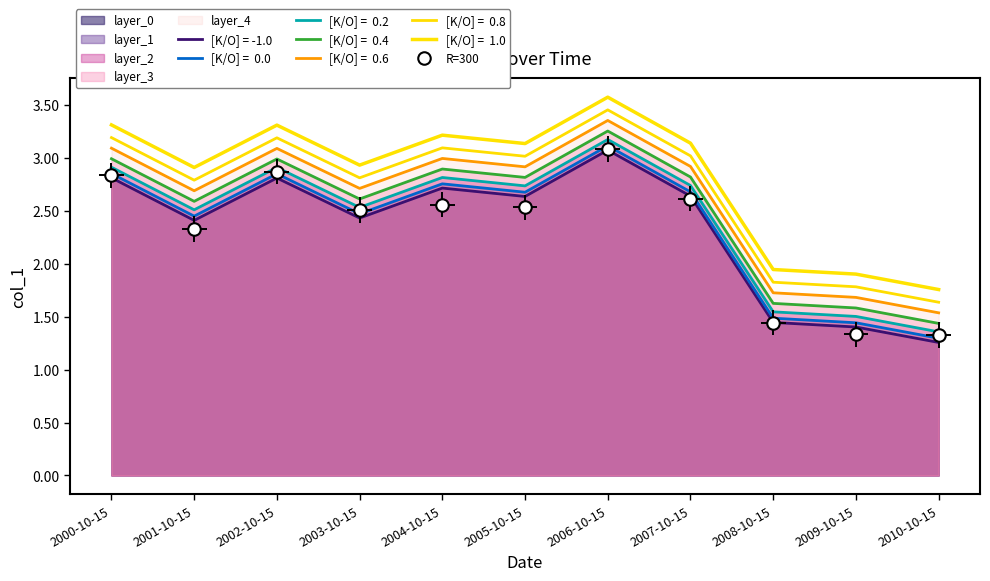

Where is the first local minimum?

2001-10-15